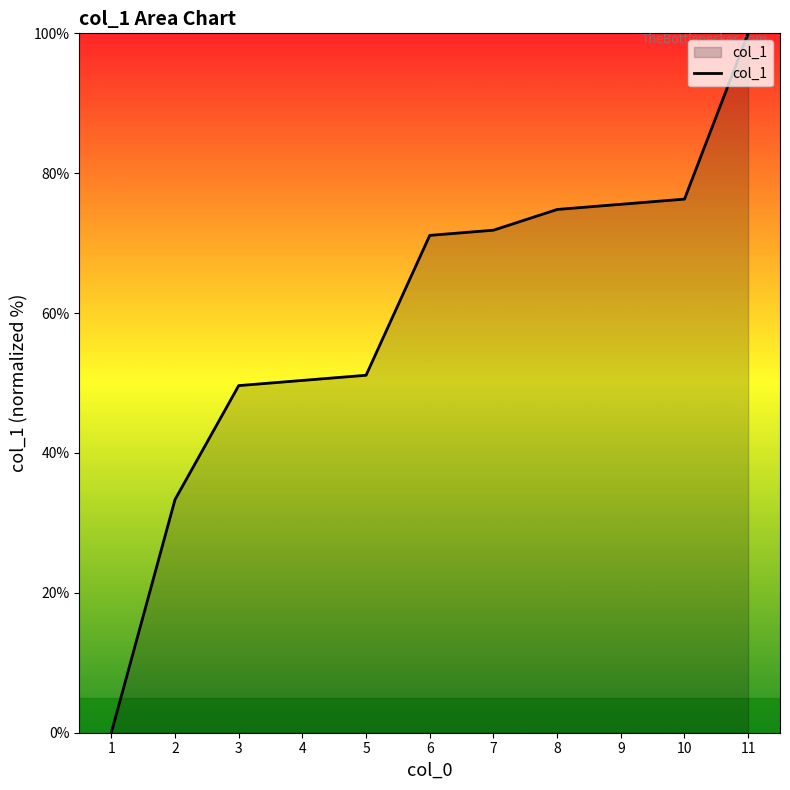

What is the difference between the maximum and minimum values?

100.0